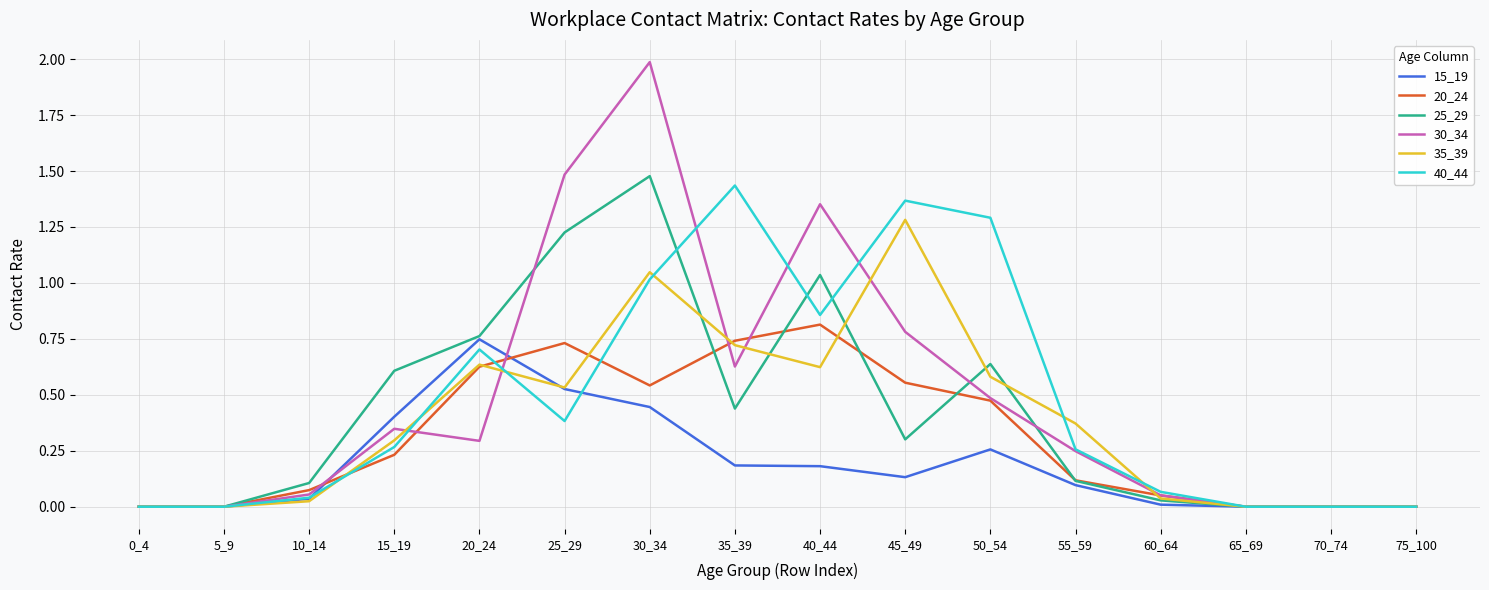

At which category is the sum across all series the highest?

30_34